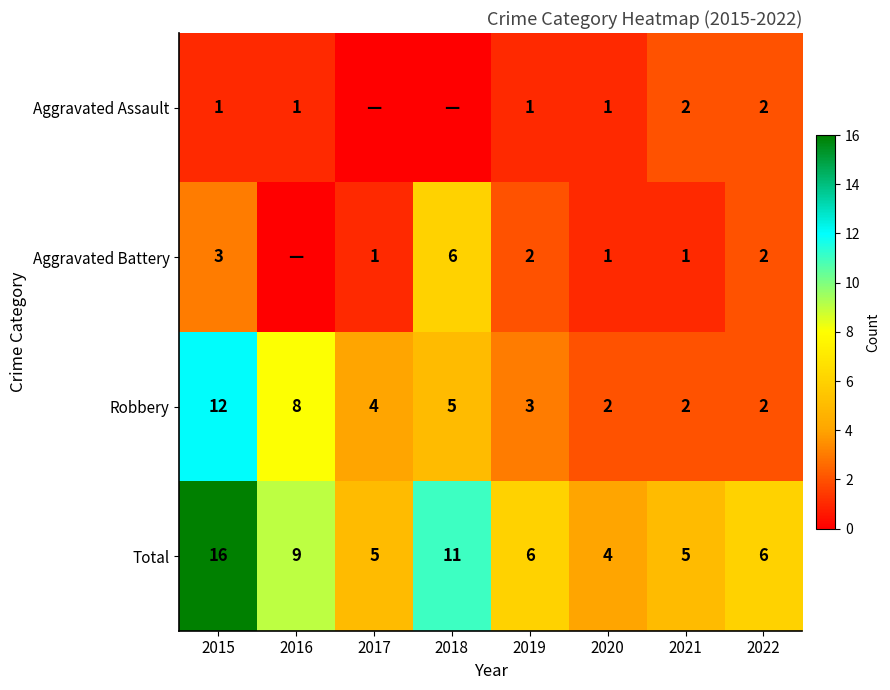

How many data points in Total are less than 6?

3